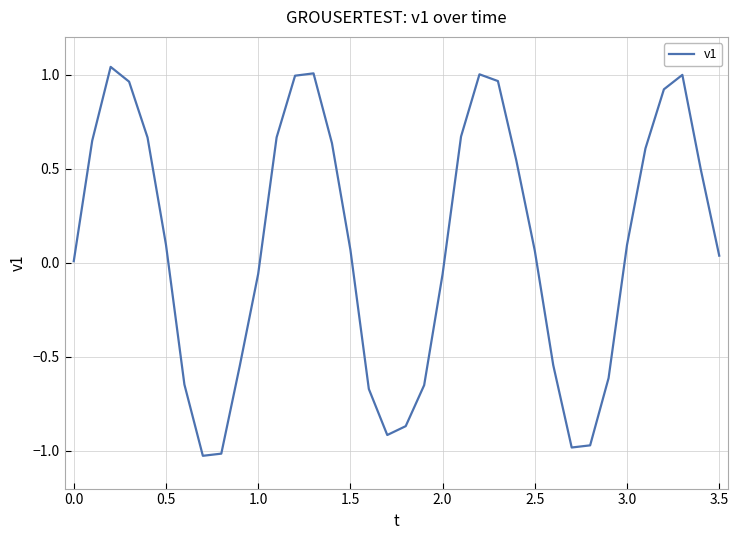

What is the difference between the maximum and minimum values?

2.1